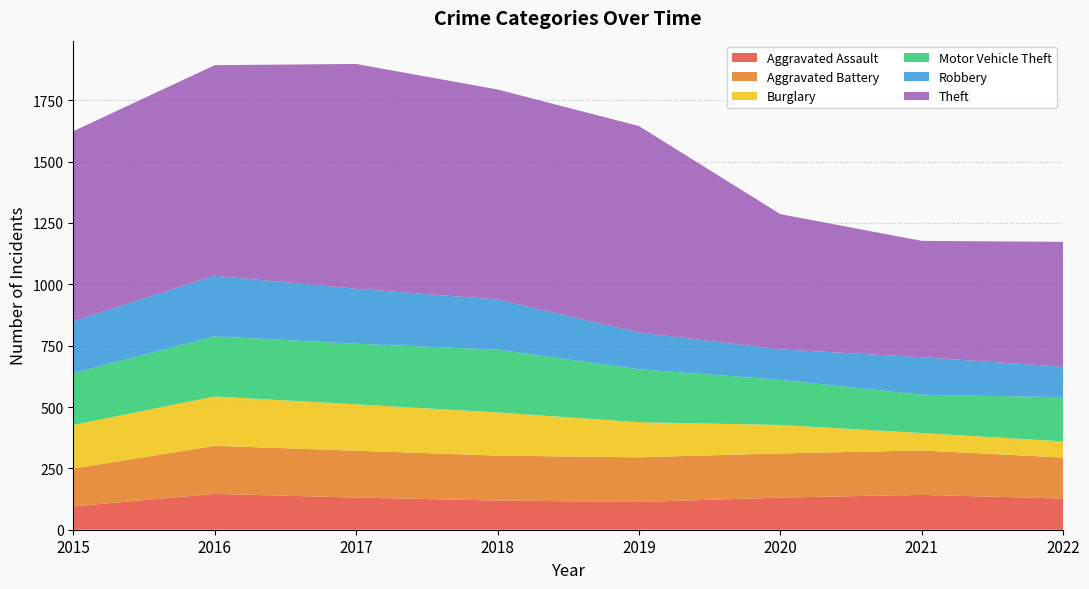

Reading right to left, transcribe all the data shown in this chart.

Aggravated Assault: 2022=127	2021=142	2020=131	2019=113	2018=119	2017=131	2016=146	2015=95
Aggravated Battery: 2022=167	2021=181	2020=180	2019=182	2018=183	2017=191	2016=196	2015=154
Burglary: 2022=66	2021=71	2020=116	2019=143	2018=176	2017=189	2016=201	2015=178
Motor Vehicle Theft: 2022=180	2021=156	2020=184	2019=216	2018=256	2017=247	2016=245	2015=211
Robbery: 2022=124	2021=153	2020=124	2019=150	2018=204	2017=224	2016=247	2015=212
Theft: 2022=509	2021=474	2020=551	2019=841	2018=856	2017=916	2016=858	2015=774